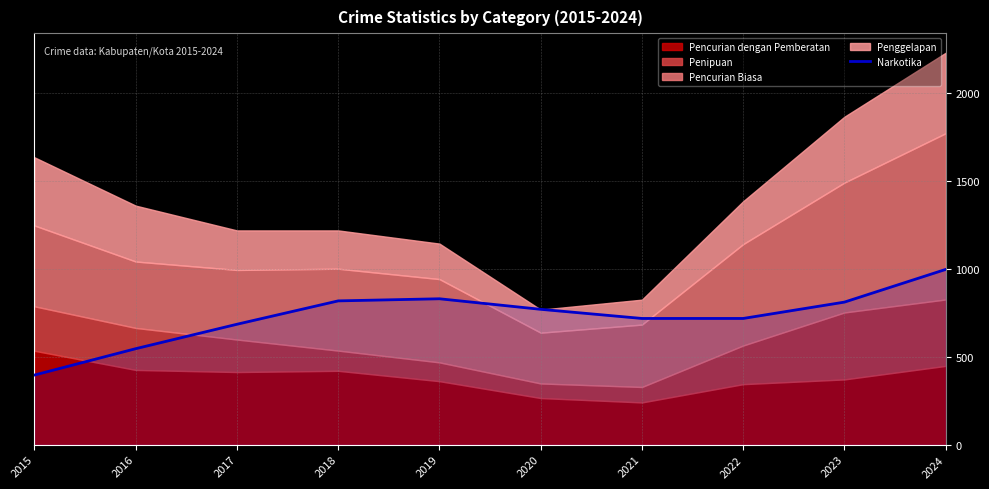

Does the chart display data point markers on the line(s)?

No